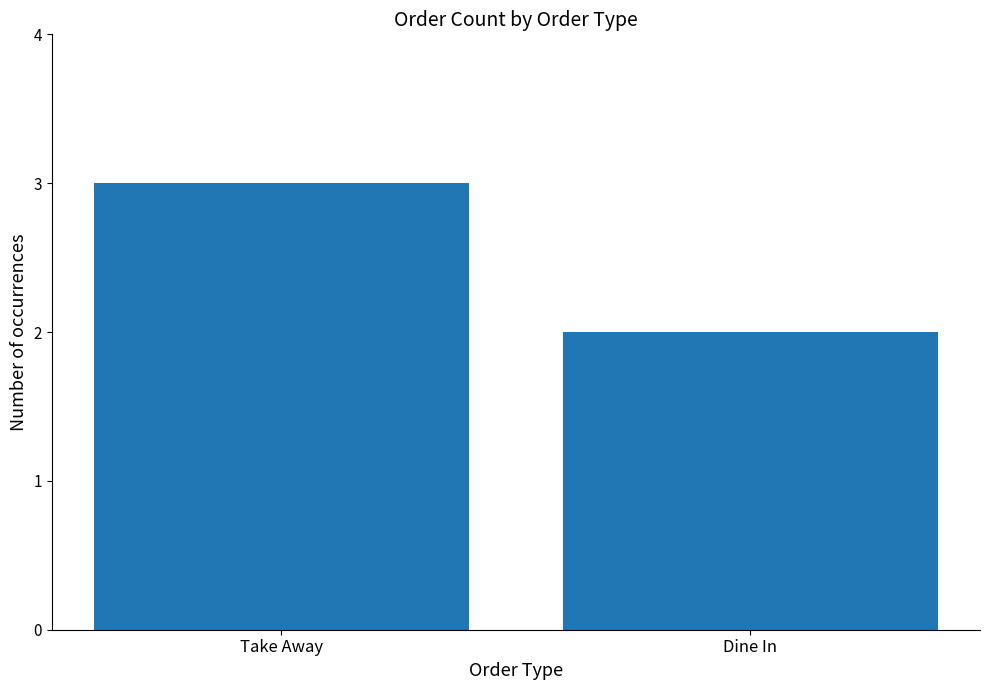

Reading left to right, transcribe all the data shown in this chart.

Take Away=3	Dine In=2